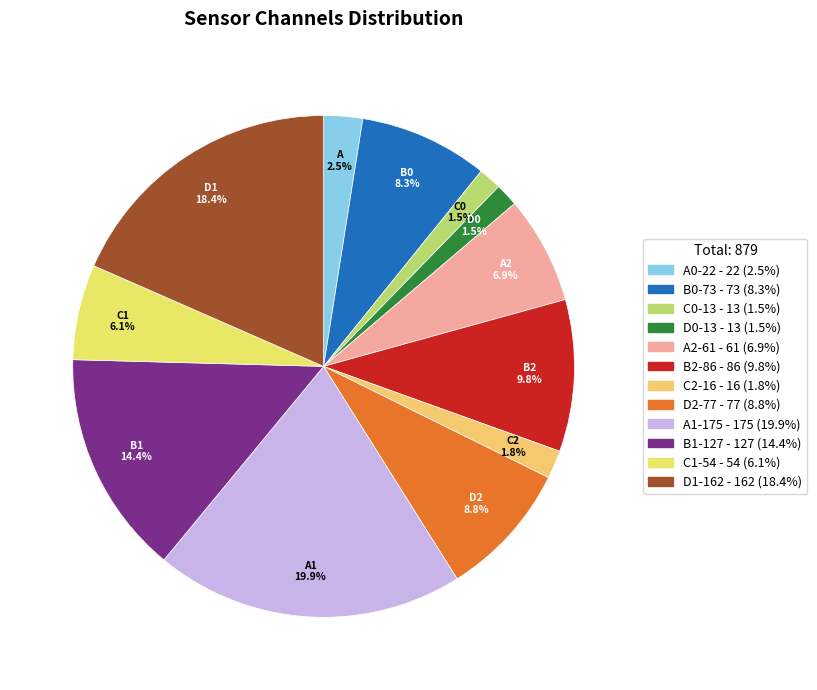

Rank the categories by value from highest to lowest.

A1-175, D1-162, B1-127, B2-86, D2-77, B0-73, A2-61, C1-54, A0-22, C2-16, C0-13, D0-13